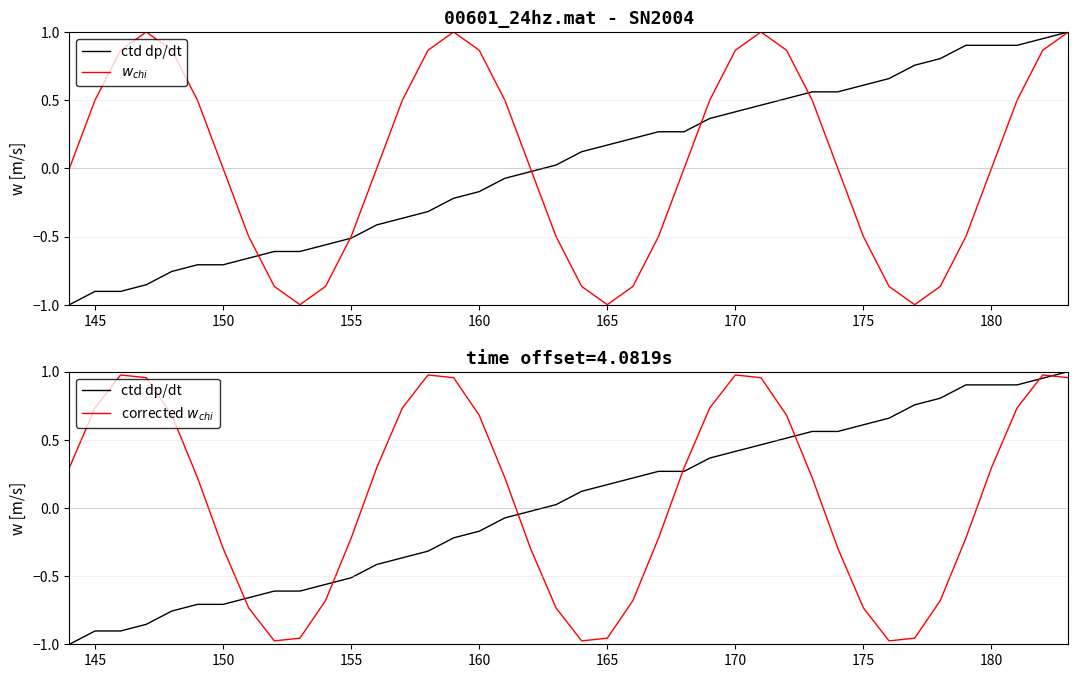

Is it true that corrected $w_{chi}$ equals 1.3 at 155?

False